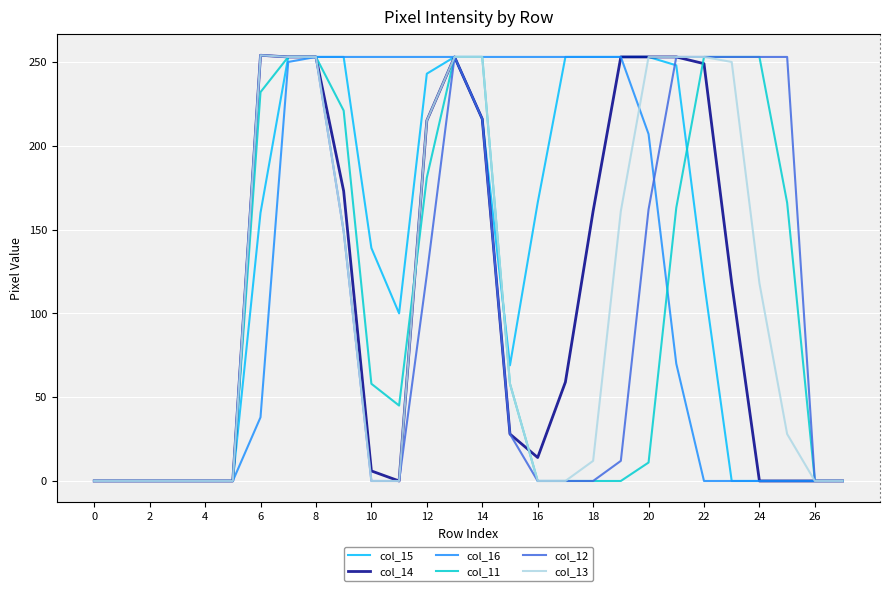

Count the number of categories in the chart.

28